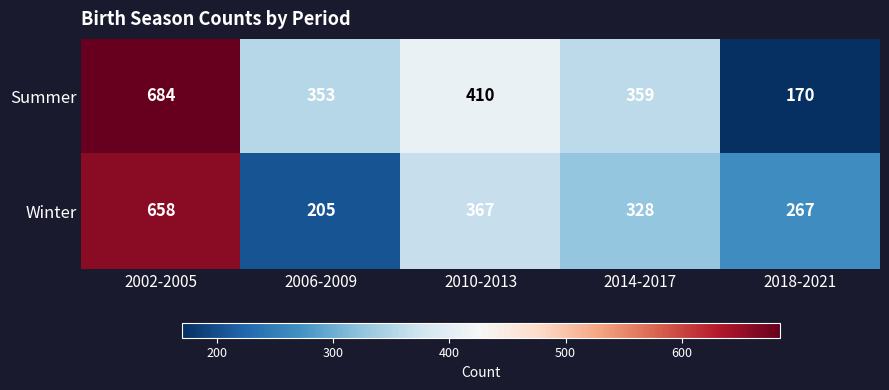

What is the spread (max minus min) of values at 2006-2009?

148